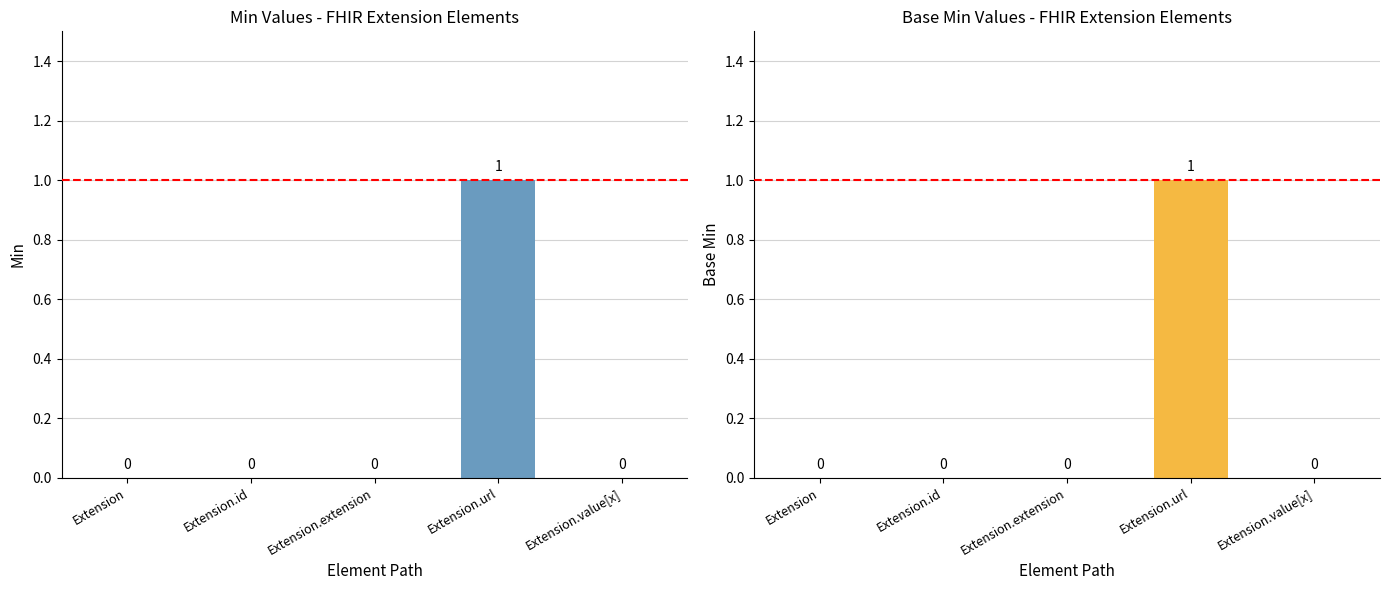

What is the label of the 5th bar from the left?

Extension.value[x]